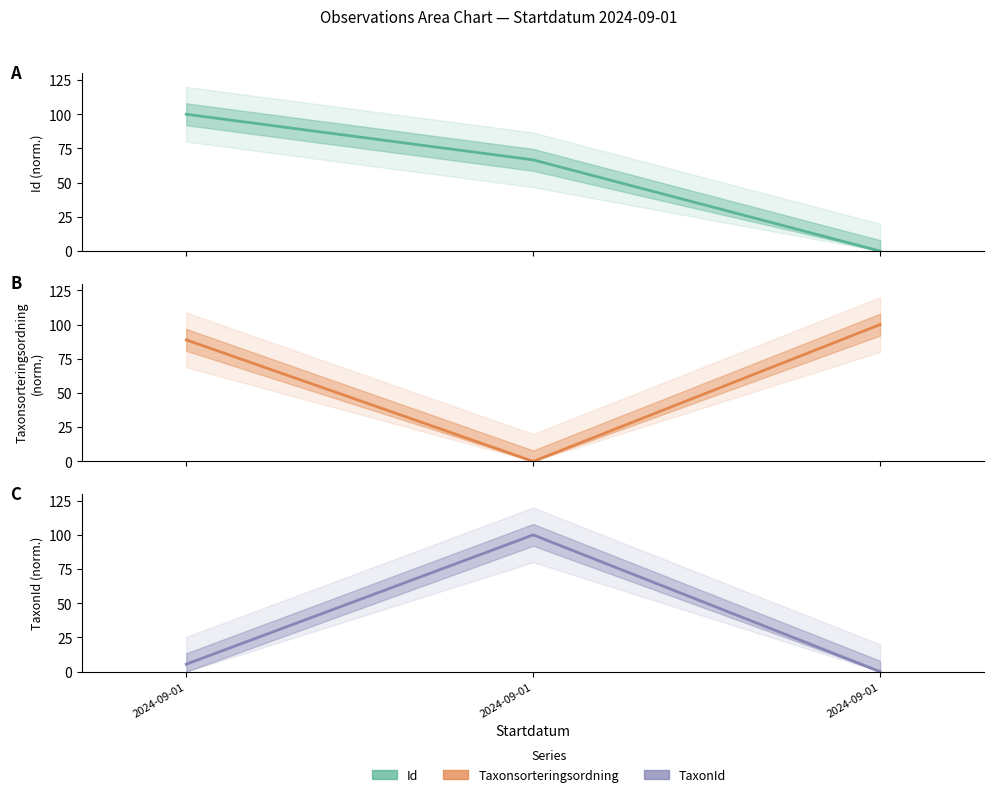

Rank the categories by Id value from lowest to highest.

2024-09-01, 2024-09-01, 2024-09-01